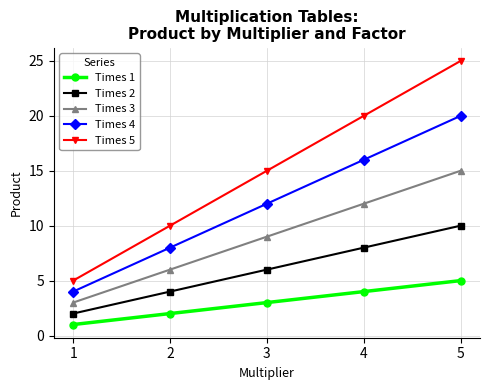

How many lines are shown in the chart?

5